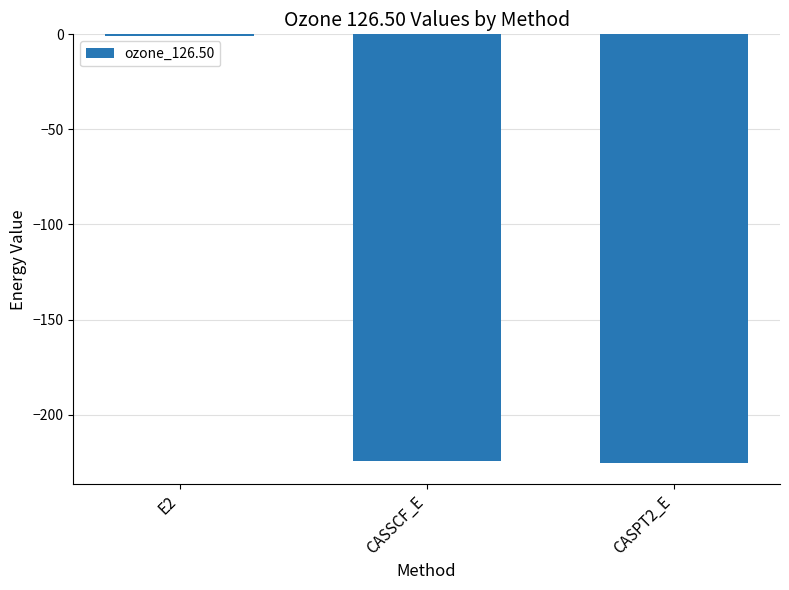

What is the change in value from CASSCF_E to CASPT2_E?

-0.7